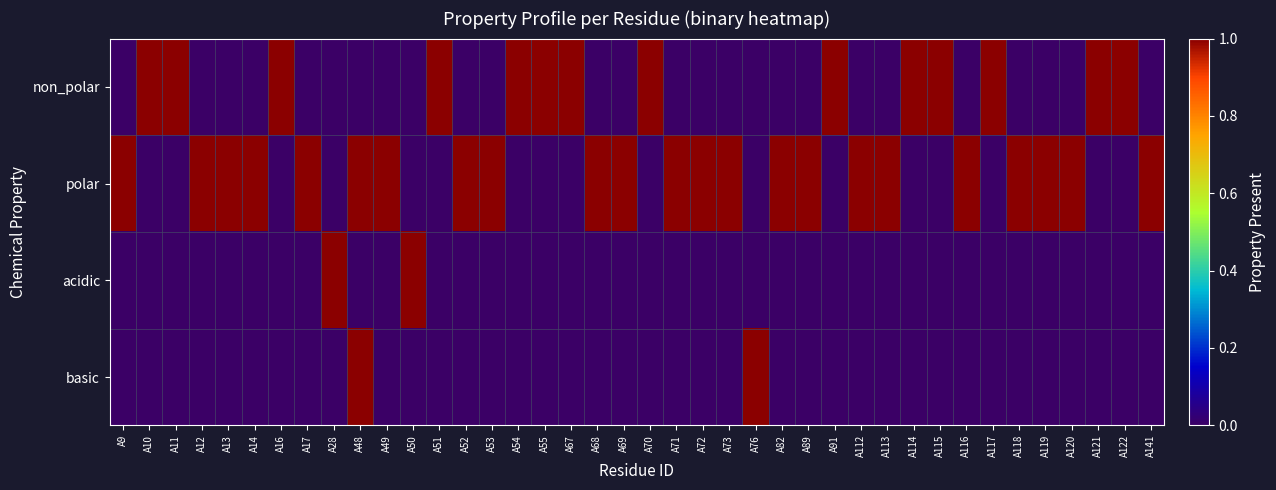

Reading left to right, list all the values displayed in this chart.

non_polar: A9=0	A10=1	A11=1	A12=0	A13=0	A14=0	A16=1	A17=0	A28=0	A48=0	A49=0	A50=0	A51=1	A52=0	A53=0	A54=1	A55=1	A67=1	A68=0	A69=0	A70=1	A71=0	A72=0	A73=0	A76=0	A82=0	A89=0	A91=1	A112=0	A113=0	A114=1	A115=1	A116=0	A117=1	A118=0	A119=0	A120=0	A121=1	A122=1	A141=0
polar: A9=1	A10=0	A11=0	A12=1	A13=1	A14=1	A16=0	A17=1	A28=0	A48=1	A49=1	A50=0	A51=0	A52=1	A53=1	A54=0	A55=0	A67=0	A68=1	A69=1	A70=0	A71=1	A72=1	A73=1	A76=0	A82=1	A89=1	A91=0	A112=1	A113=1	A114=0	A115=0	A116=1	A117=0	A118=1	A119=1	A120=1	A121=0	A122=0	A141=1
acidic: A9=0	A10=0	A11=0	A12=0	A13=0	A14=0	A16=0	A17=0	A28=1	A48=0	A49=0	A50=1	A51=0	A52=0	A53=0	A54=0	A55=0	A67=0	A68=0	A69=0	A70=0	A71=0	A72=0	A73=0	A76=0	A82=0	A89=0	A91=0	A112=0	A113=0	A114=0	A115=0	A116=0	A117=0	A118=0	A119=0	A120=0	A121=0	A122=0	A141=0
basic: A9=0	A10=0	A11=0	A12=0	A13=0	A14=0	A16=0	A17=0	A28=0	A48=1	A49=0	A50=0	A51=0	A52=0	A53=0	A54=0	A55=0	A67=0	A68=0	A69=0	A70=0	A71=0	A72=0	A73=0	A76=1	A82=0	A89=0	A91=0	A112=0	A113=0	A114=0	A115=0	A116=0	A117=0	A118=0	A119=0	A120=0	A121=0	A122=0	A141=0